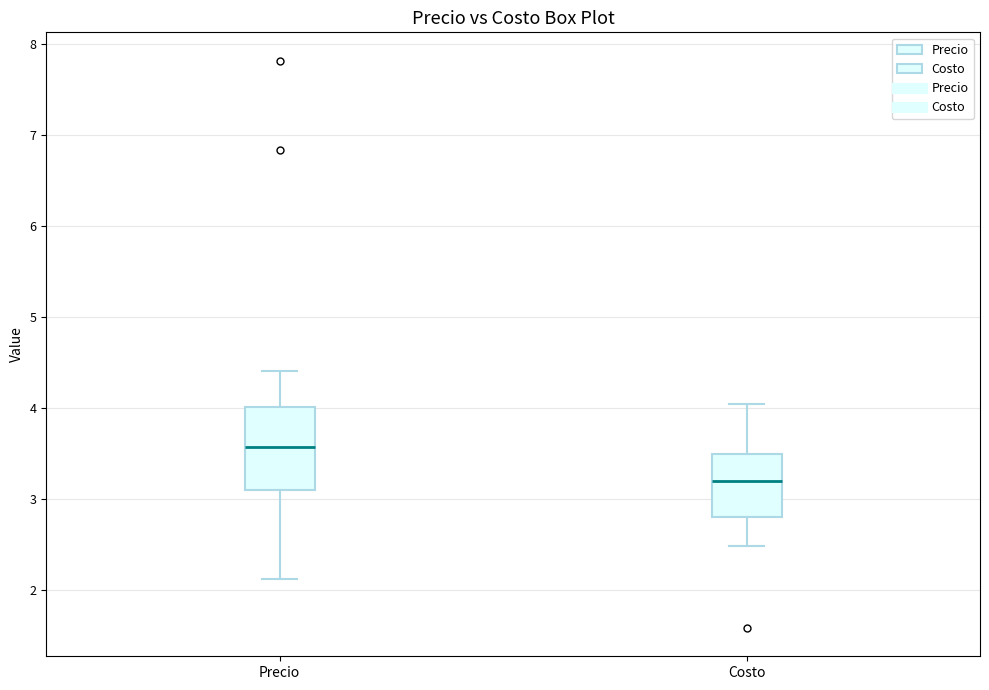

Reading left to right, read every box against the y-axis: the position of its median line, the range the box covers, and the ends of its whiskers. The values are not printed on the chart, so give them approximately, as read against the axis.

Precio: median 3.6, box 3.1 to 4.0, whiskers 2.1 to 4.4
Costo: median 3.2, box 2.8 to 3.5, whiskers 2.5 to 4.0